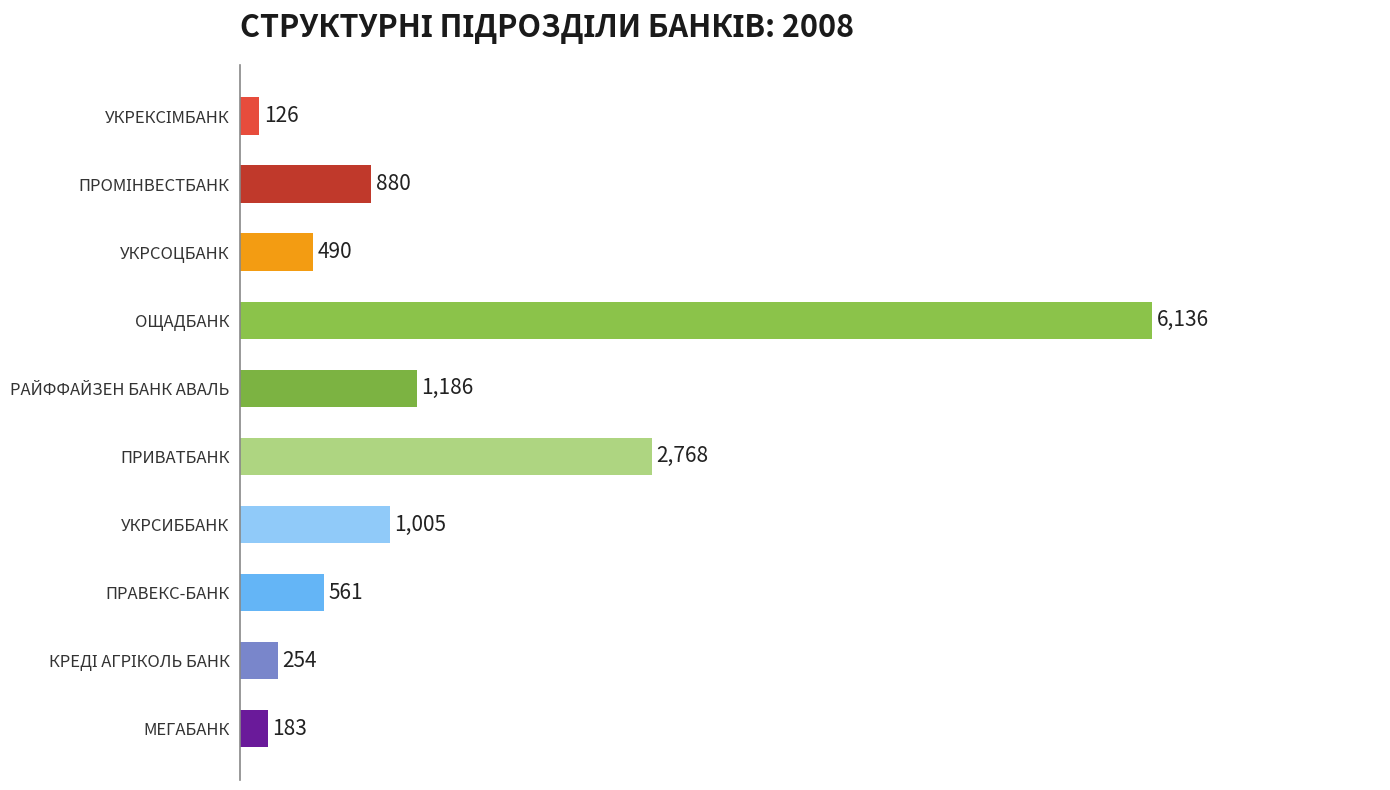

What is the approximate value at ОЩАДБАНК, to the nearest 50?

6150